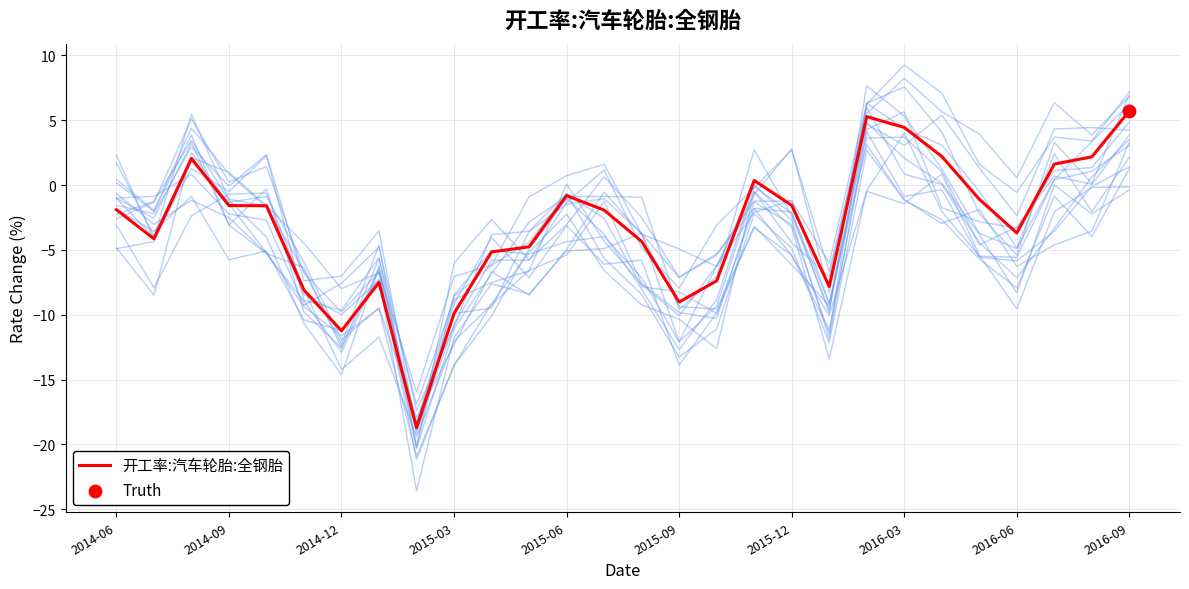

What is the highest value of the 开工率:汽车轮胎:全钢胎 series?

5.7